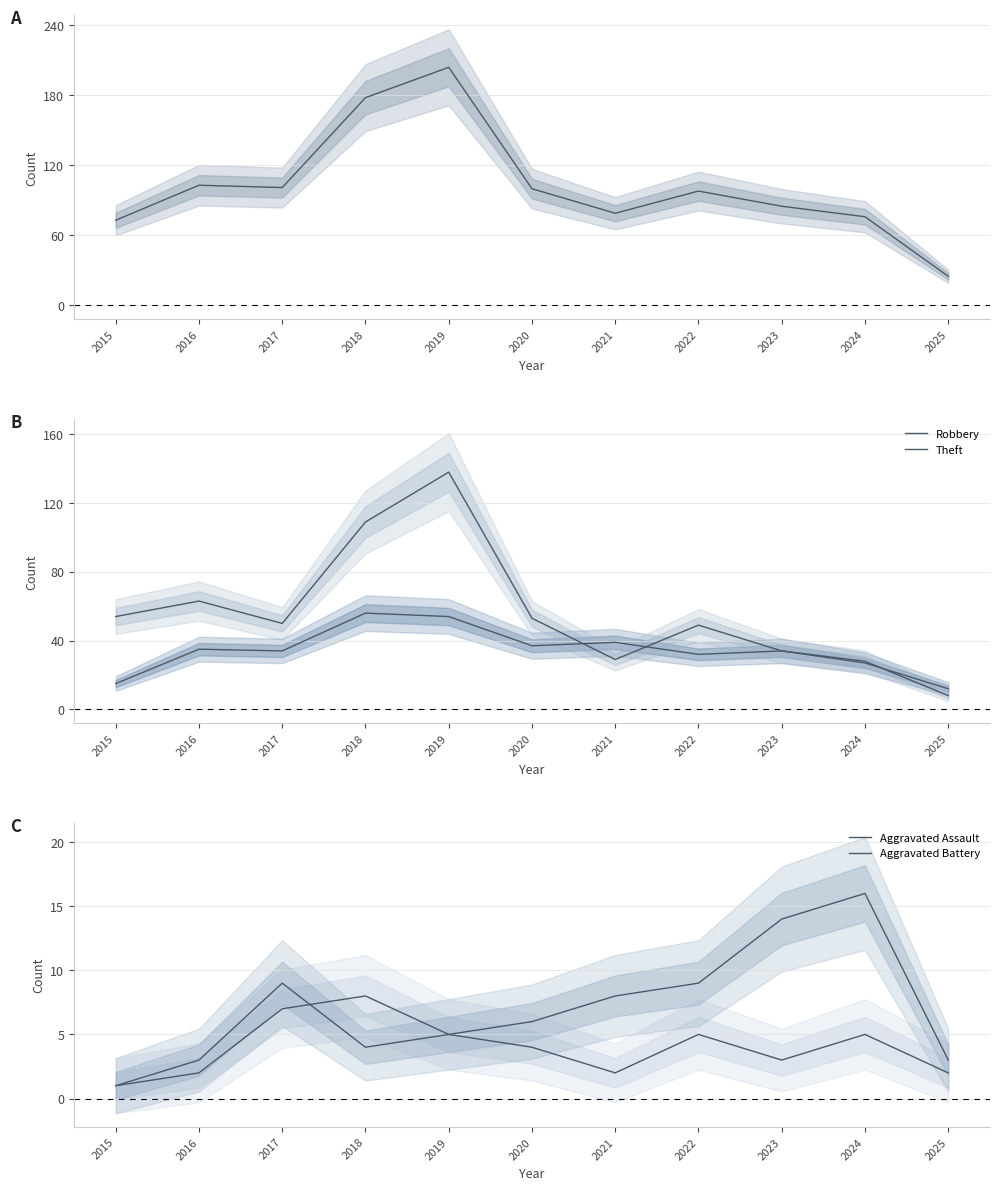

Is this an area chart (filled region under the line)?

No